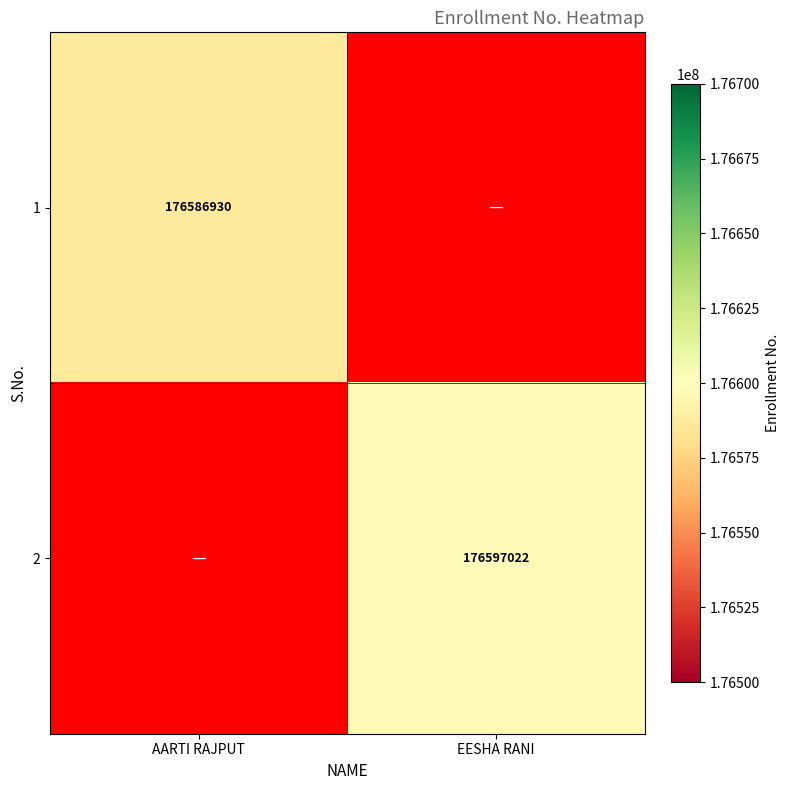

The value of 2 at EESHA RANI is 176597022. True or false?

True